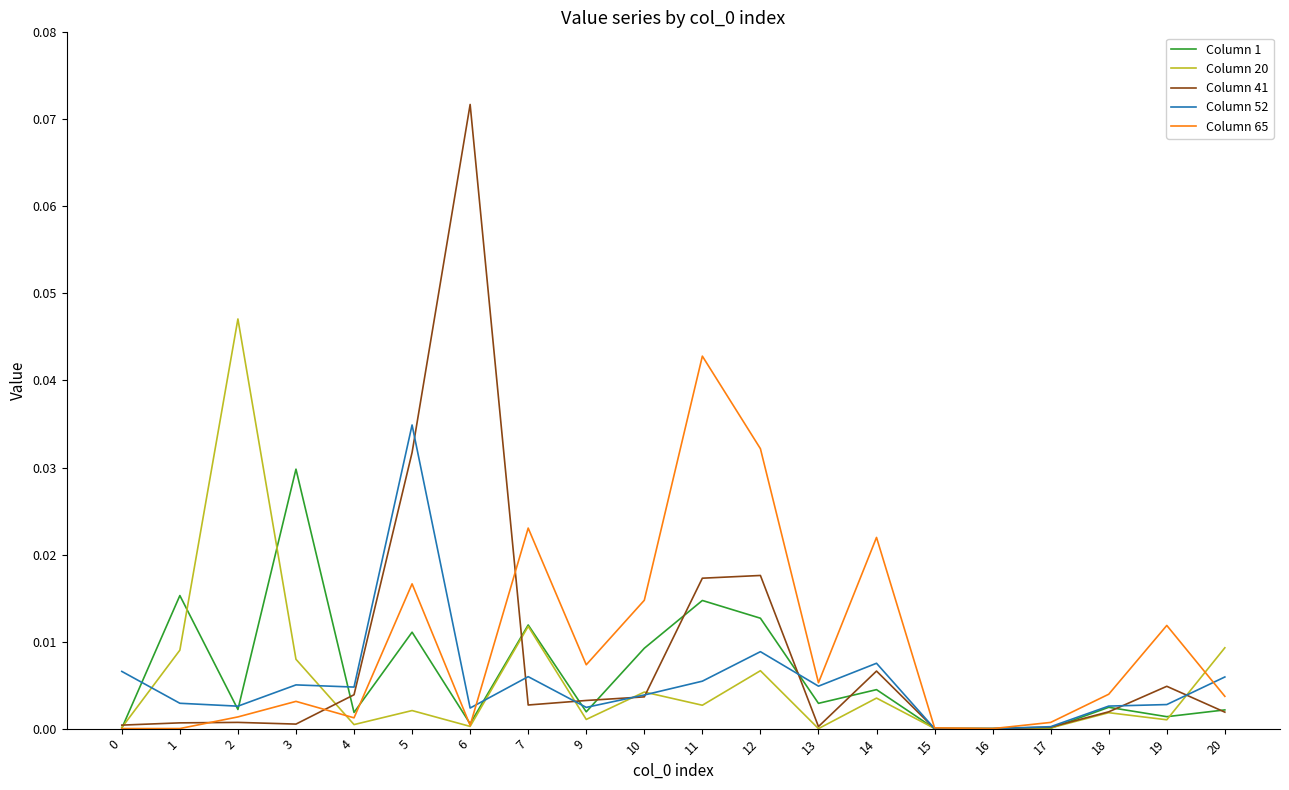

Is it true that Column 20 equals 0.0 at 12?

True